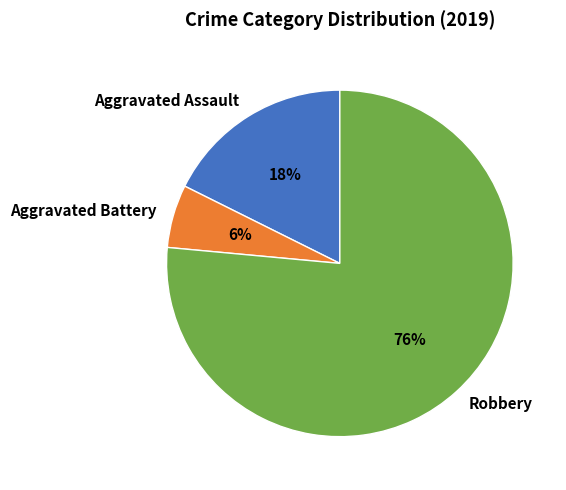

Which has a higher value, Aggravated Battery or Aggravated Assault?

Aggravated Assault